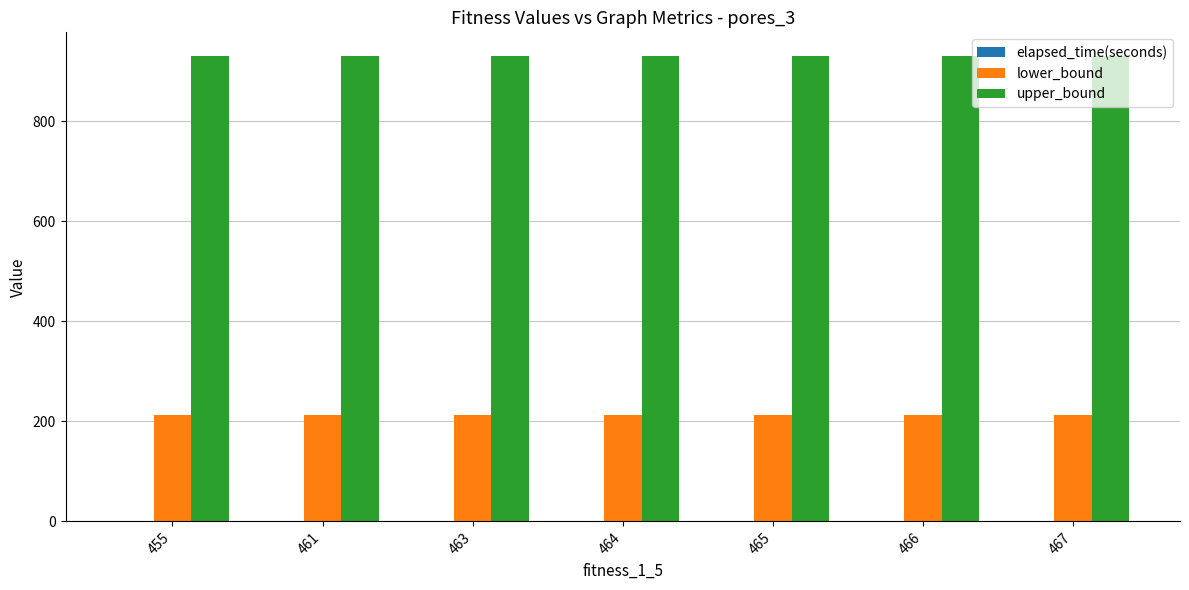

How many groups of bars are there?

7